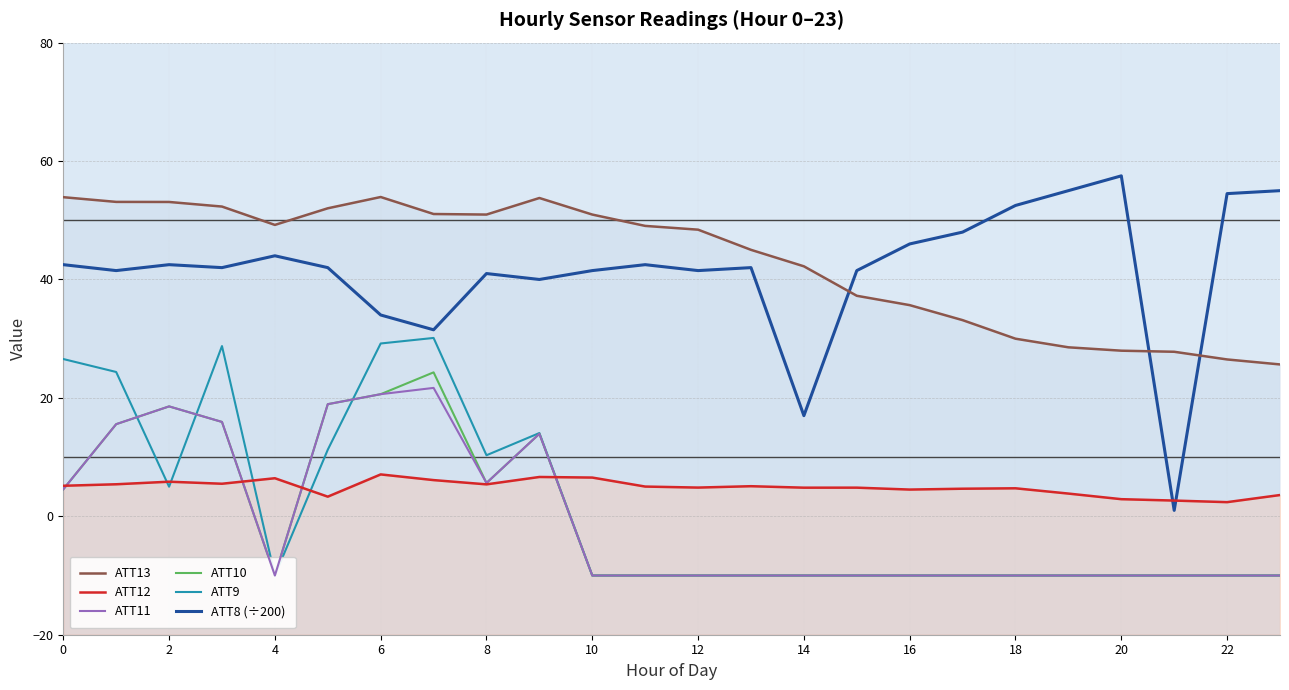

The ATT8 (÷200) series shows 56.8 at 6. True or false?

False